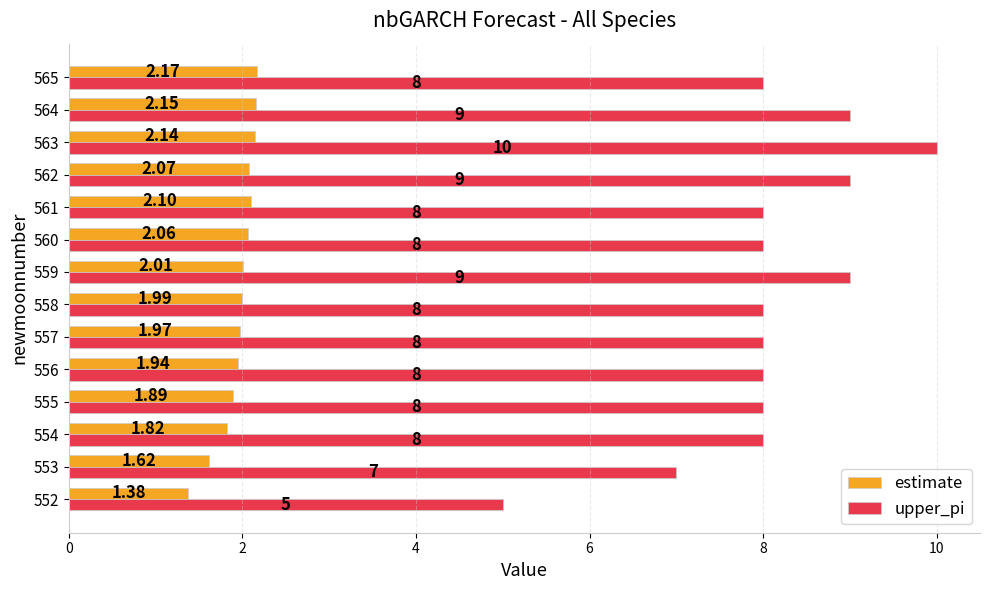

Which series has the largest range (max minus min)?

upper_pi